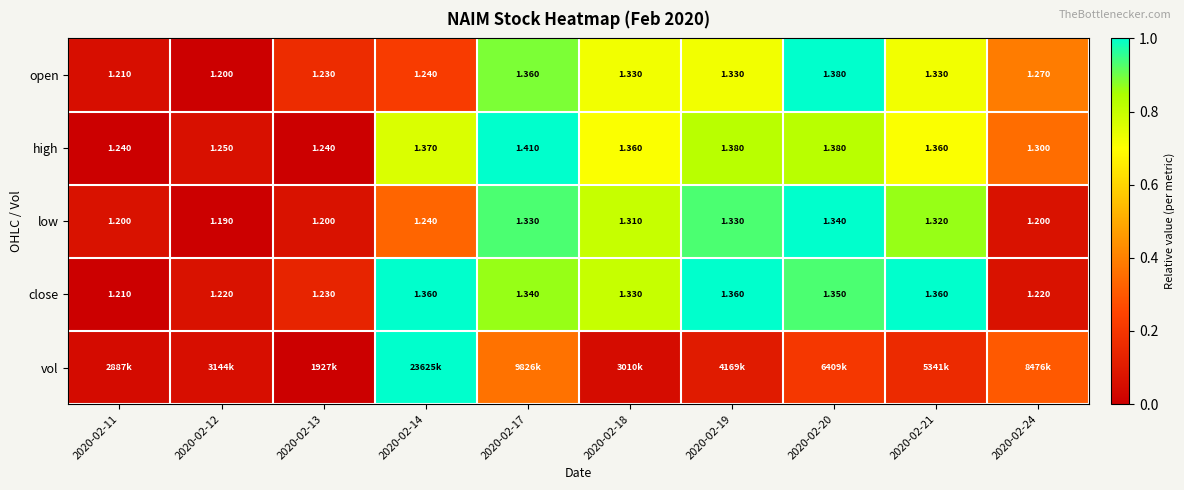

What is the total value across all series at 2020-02-12?

0.2